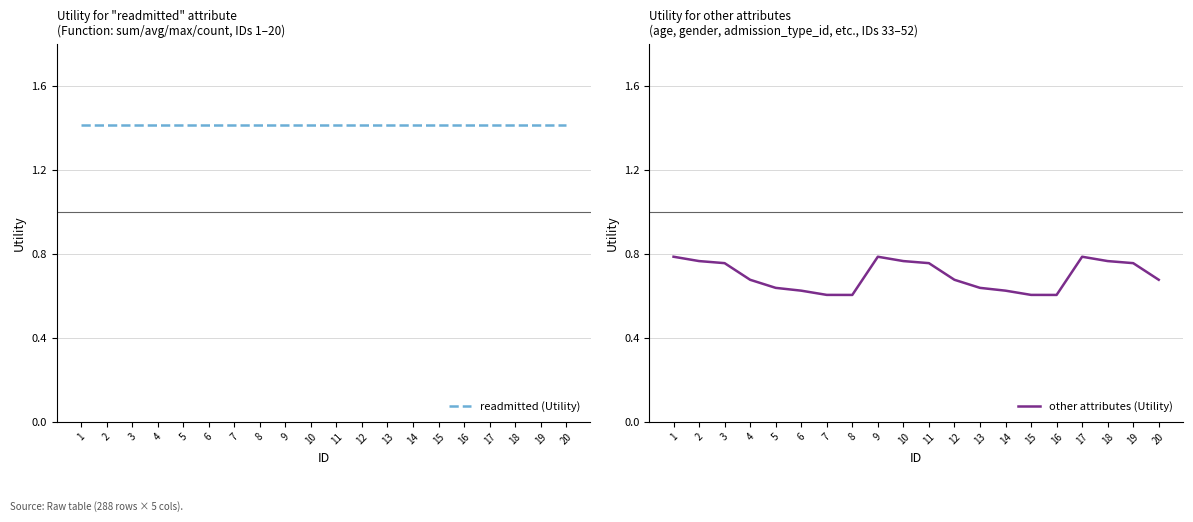

Which series has the largest total across all categories?

readmitted (Utility)